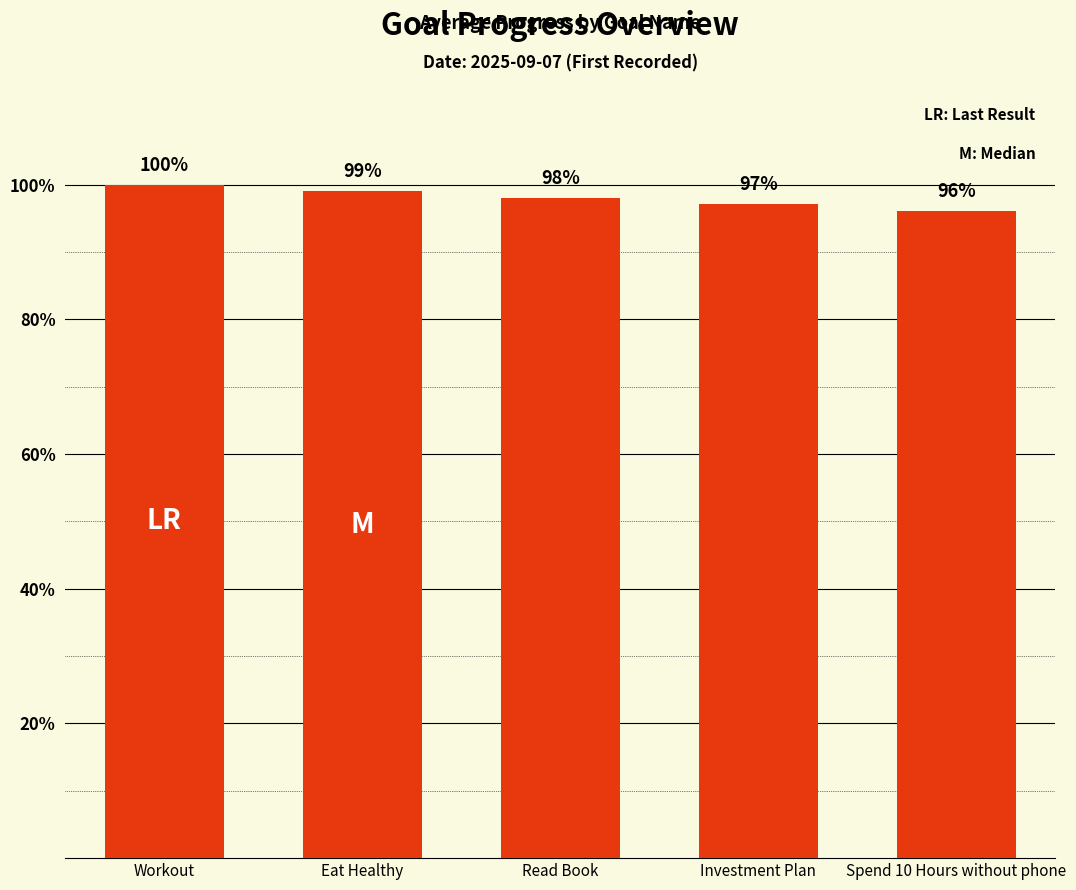

Does the chart contain any negative values?

No